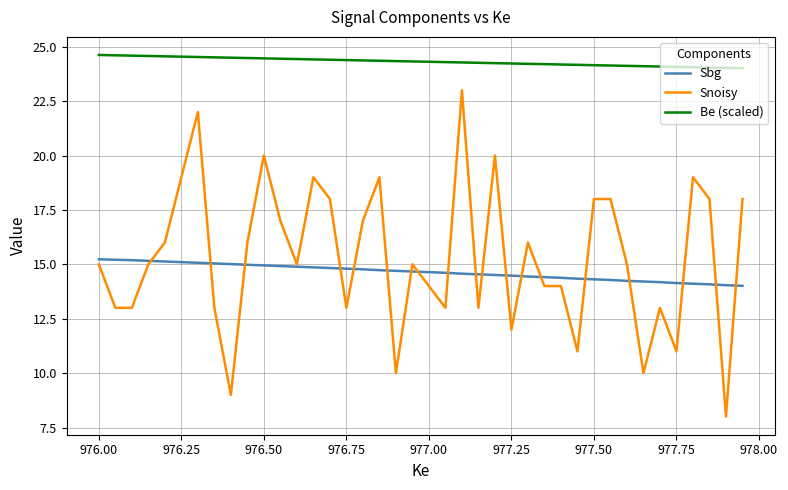

Which series has the largest total across all categories?

Be (scaled)